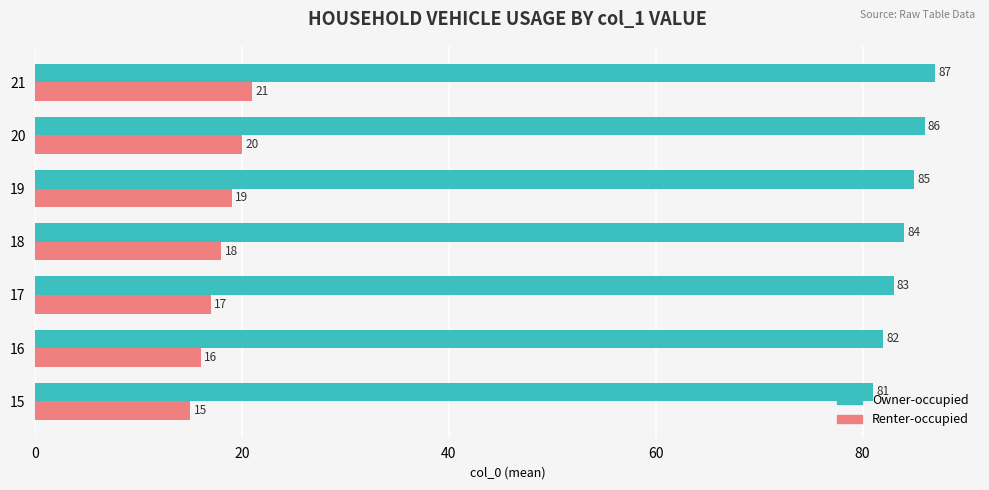

At which label is Renter-occupied closest to 18?

18